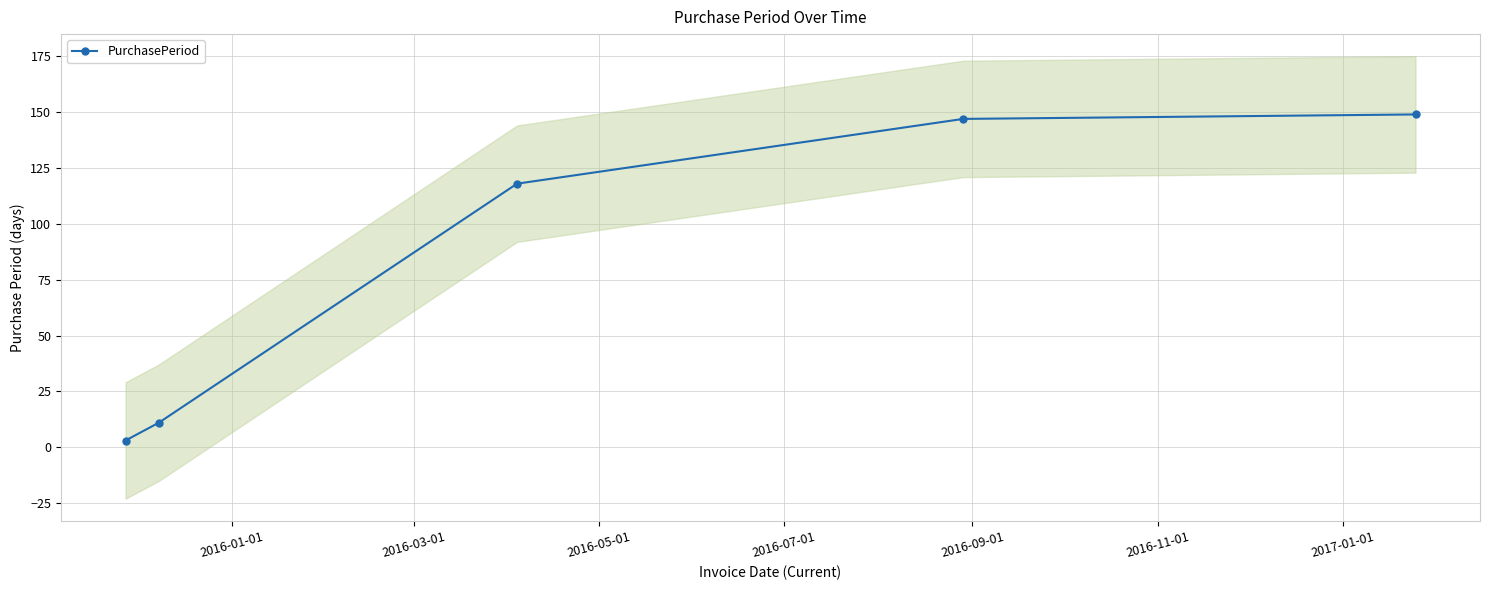

Count the number of categories in the chart.

5